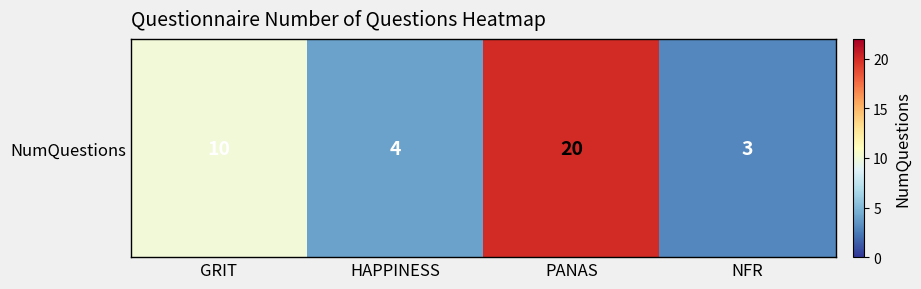

Reading left to right, transcribe all the data shown in this chart.

10	4	20	3